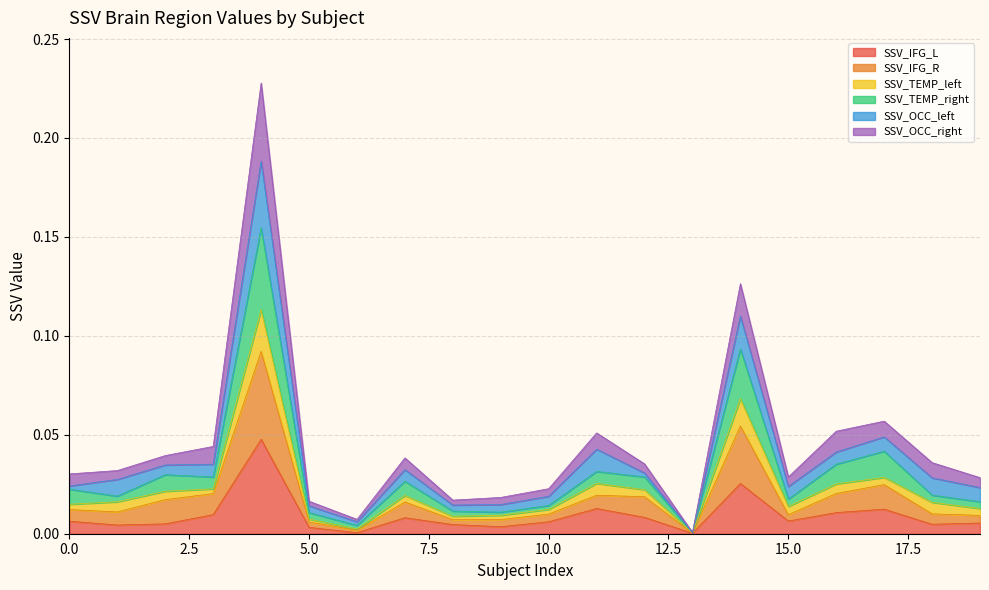

The SSV_TEMP_right series shows 0.1 at 11. True or false?

False